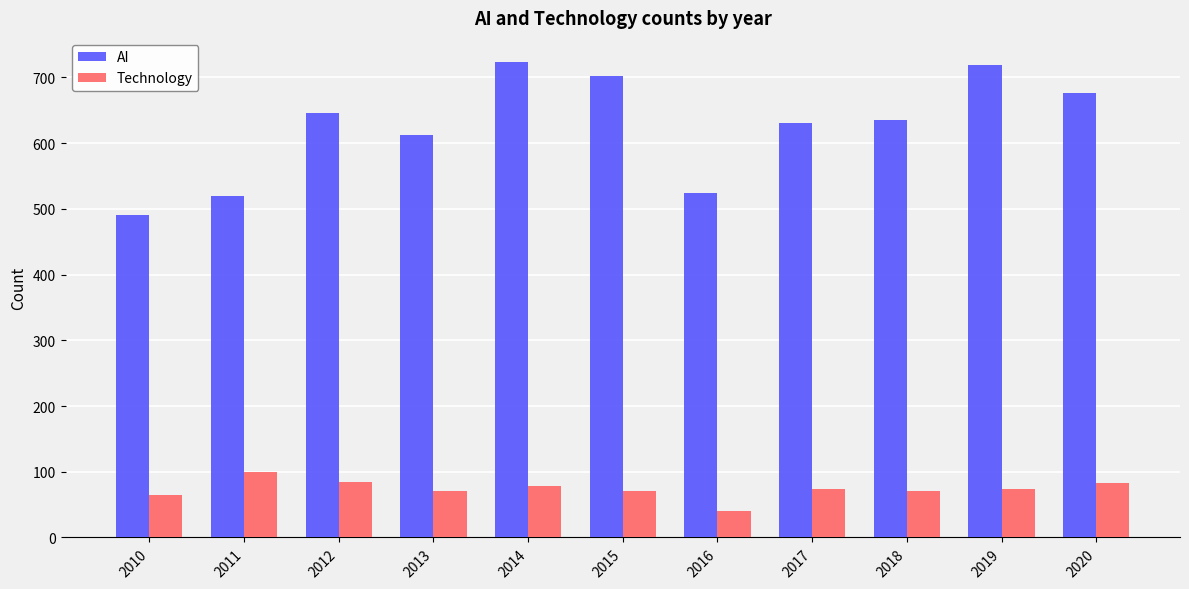

The value of AI at 2010 is 159. True or false?

False